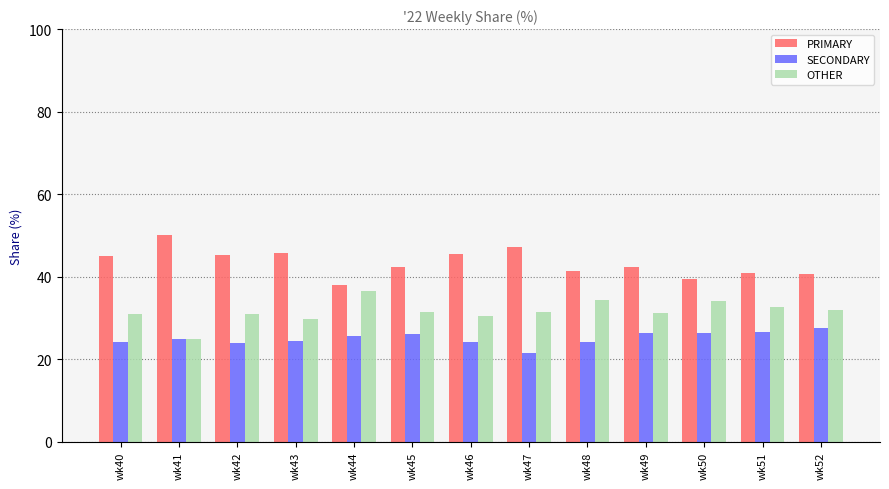

Is the value of PRIMARY at wk50 greater than the value of OTHER at wk49?

Yes